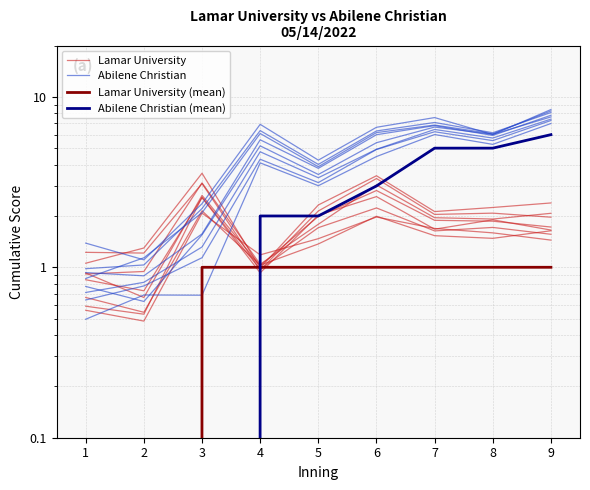

Reading left to right, list all the values displayed in this chart.

Lamar University: 0.6	0.5	2.1	1.2	1.5	2.0	1.7	1.6	1.4
Abilene Christian: 0.5	0.7	0.7	4.1	3.0	4.5	6.0	5.3	7.0
Lamar University (mean): 0.0	0.0	1.0	1.0	1.0	1.0	1.0	1.0	1.0
Abilene Christian (mean): 0.0	0.0	0.0	2.0	2.0	3.0	5.0	5.0	6.0